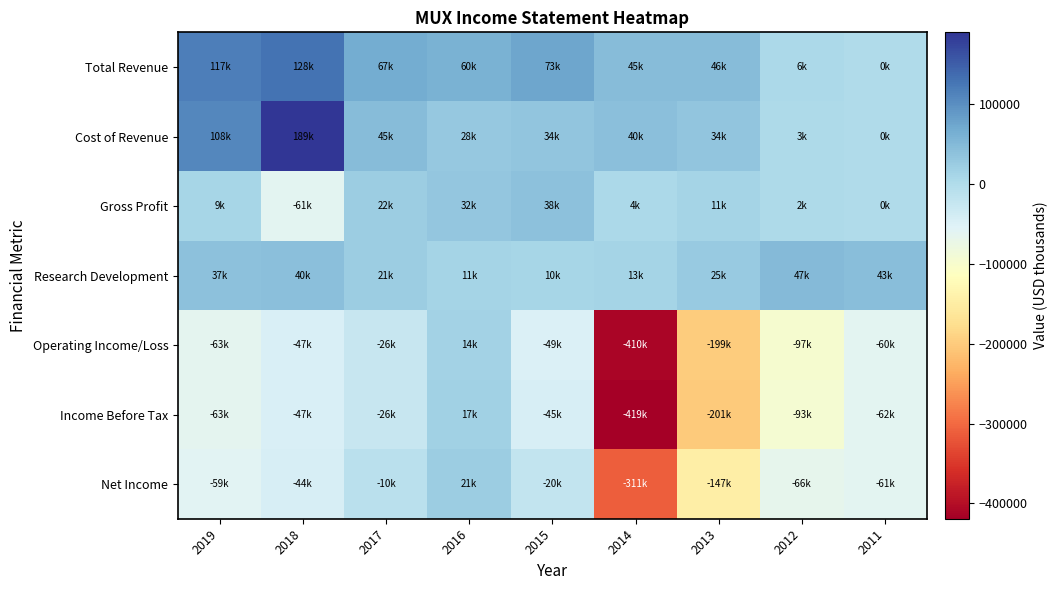

At 2018, list the series in order from smallest to largest.

Gross Profit, Income Before Tax, Operating Income/Loss, Net Income, Research Development, Total Revenue, Cost of Revenue